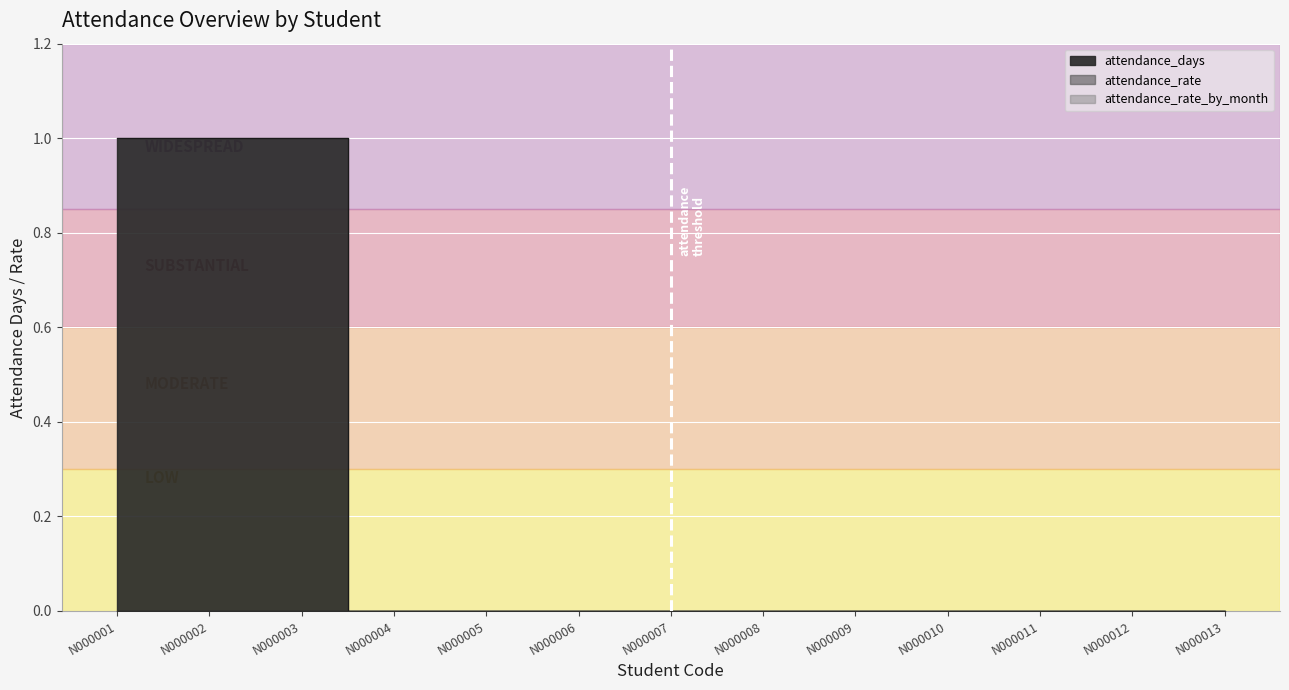

What are all the series names shown in the legend?

attendance_days, attendance_rate, attendance_rate_by_month